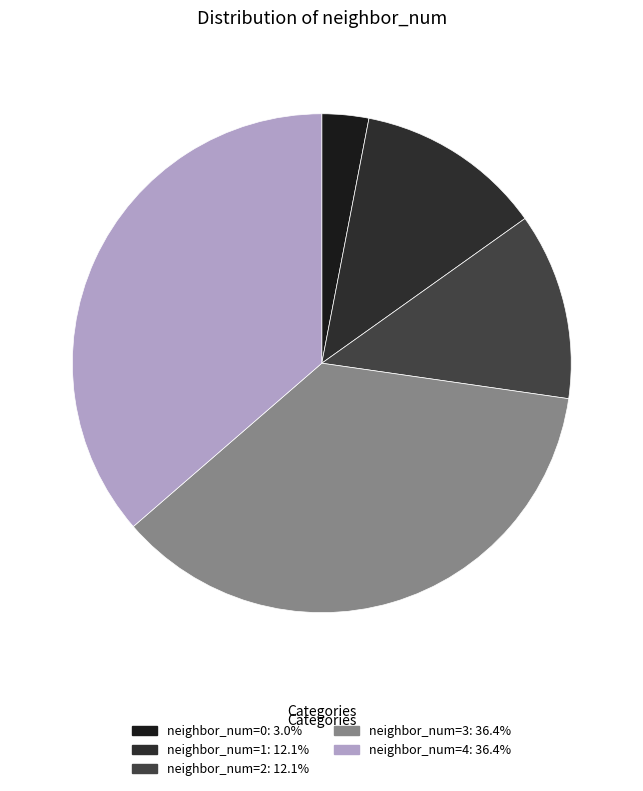

Is there a majority slice in this chart?

No